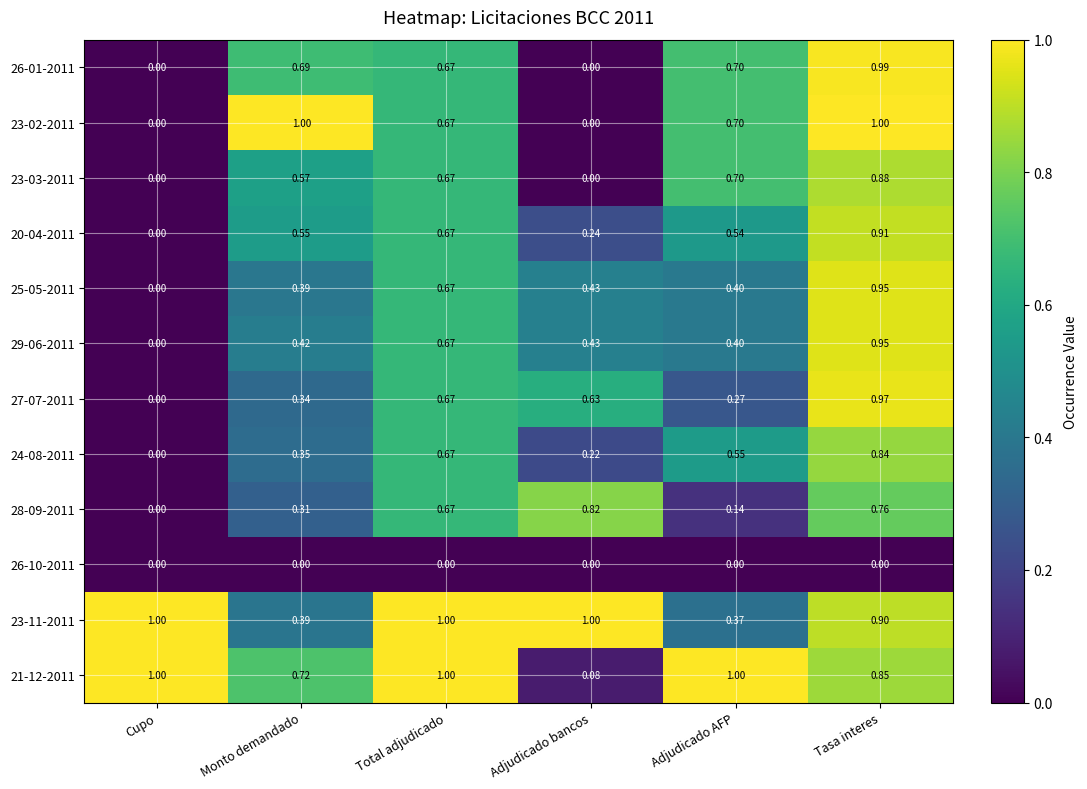

Which category has the highest value in the 26-01-2011 series?

Tasa interes